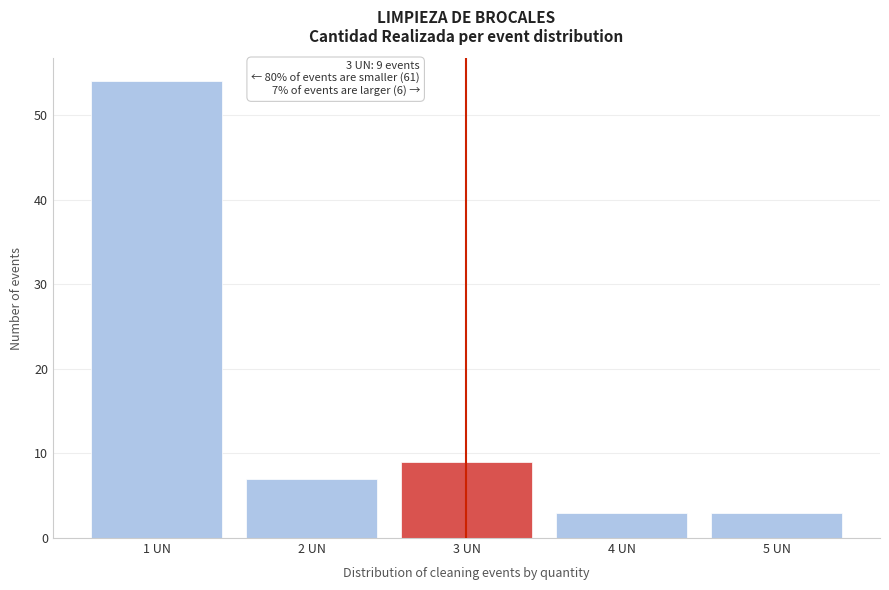

Over which range of the x-axis is the bar tallest?

0.5 to 1.5